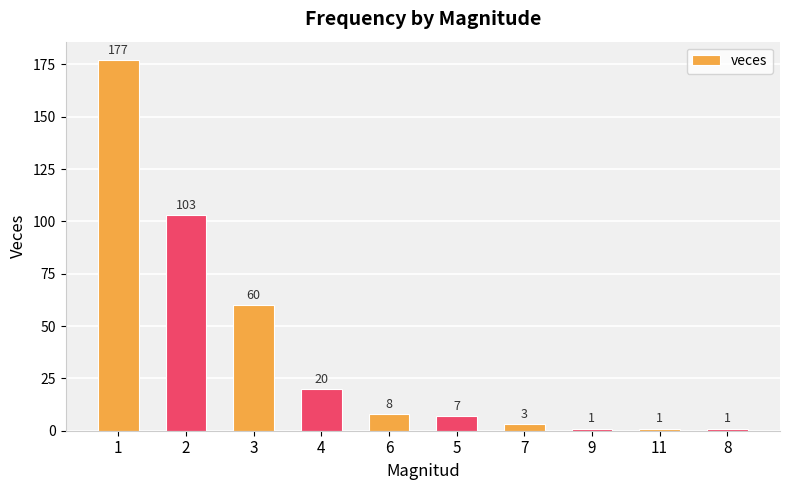

Are the bars horizontal?

No